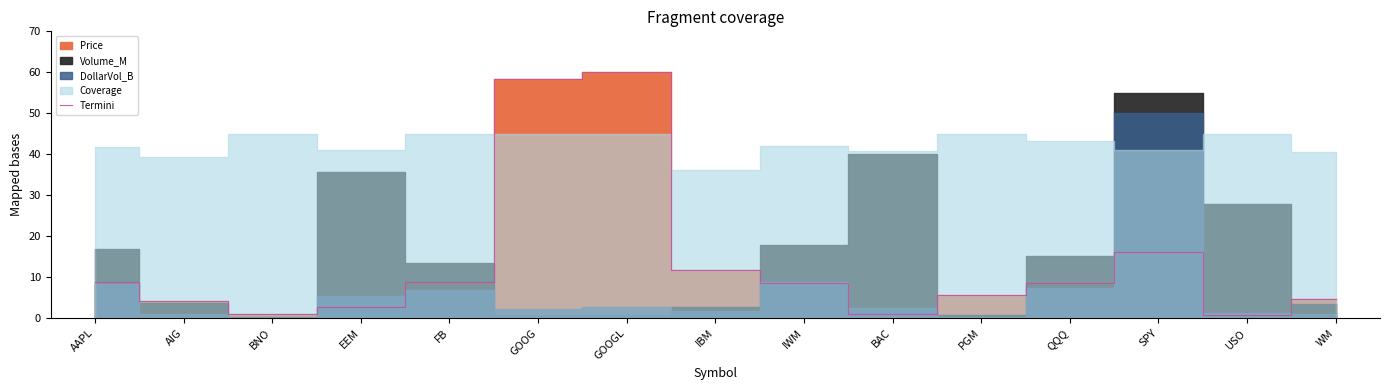

What is the label of the 13th point from the right?

BNO